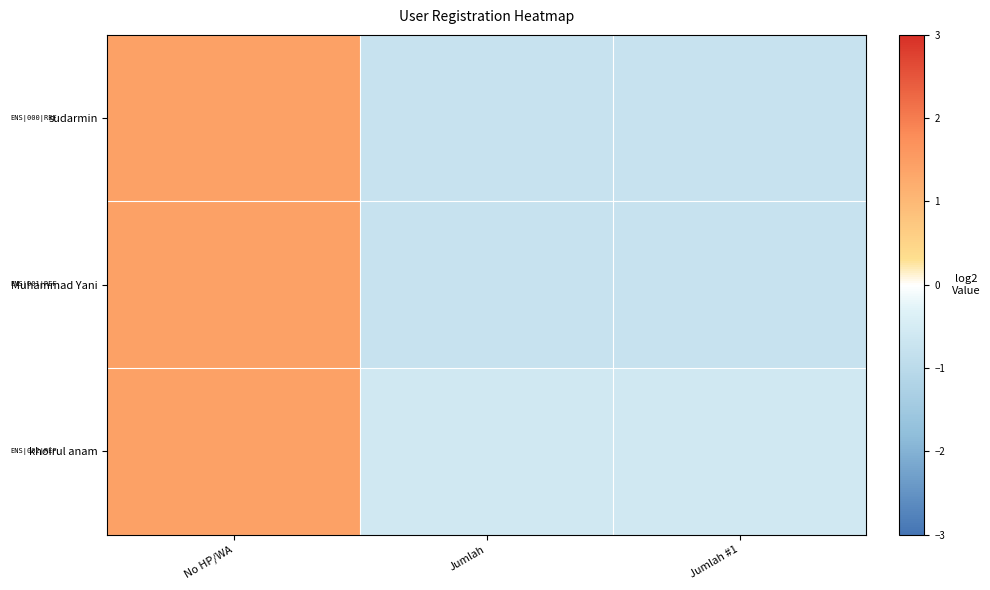

Which series changed the most between Jumlah and Jumlah #1?

sudarmin